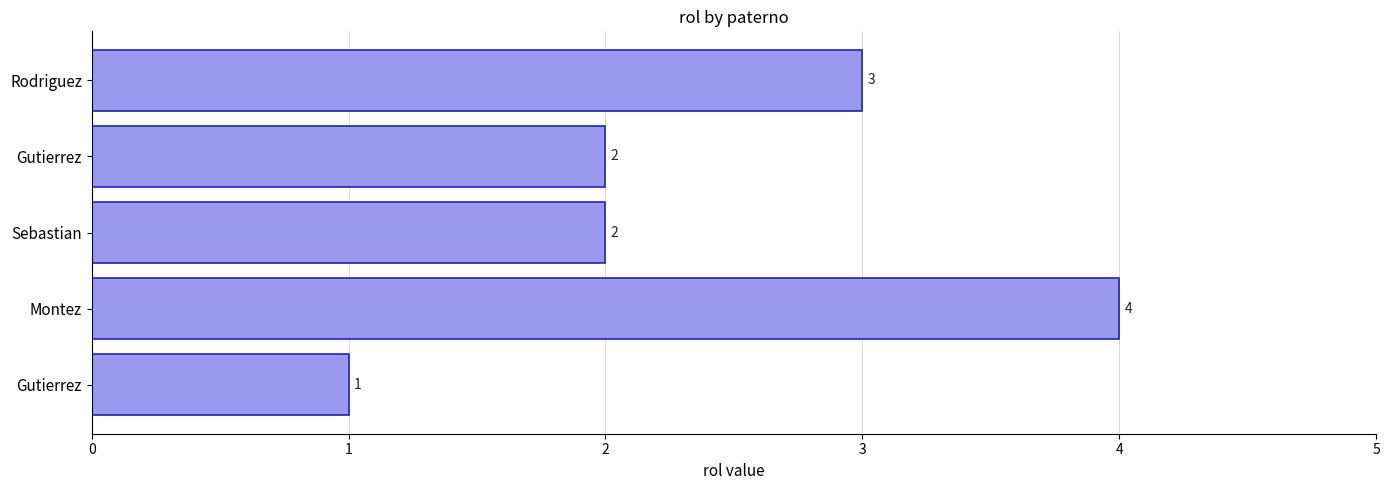

How many bars are there in total?

5